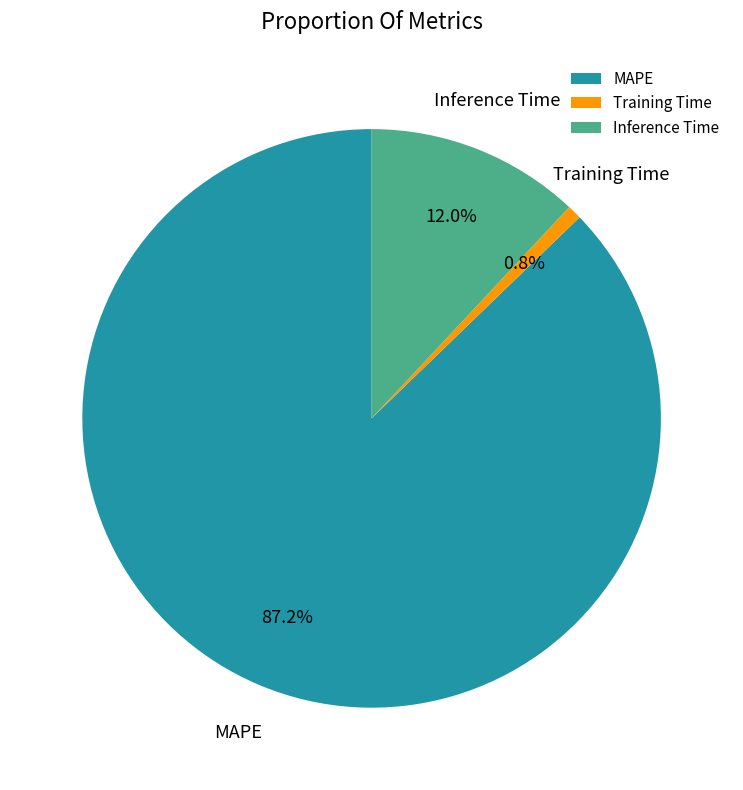

Does any single category account for the majority?

Yes